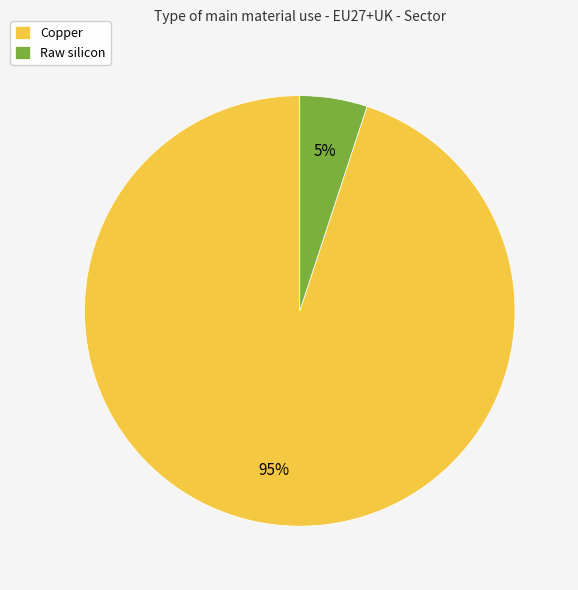

Combined, do Raw silicon and Copper account for over 50%?

Yes